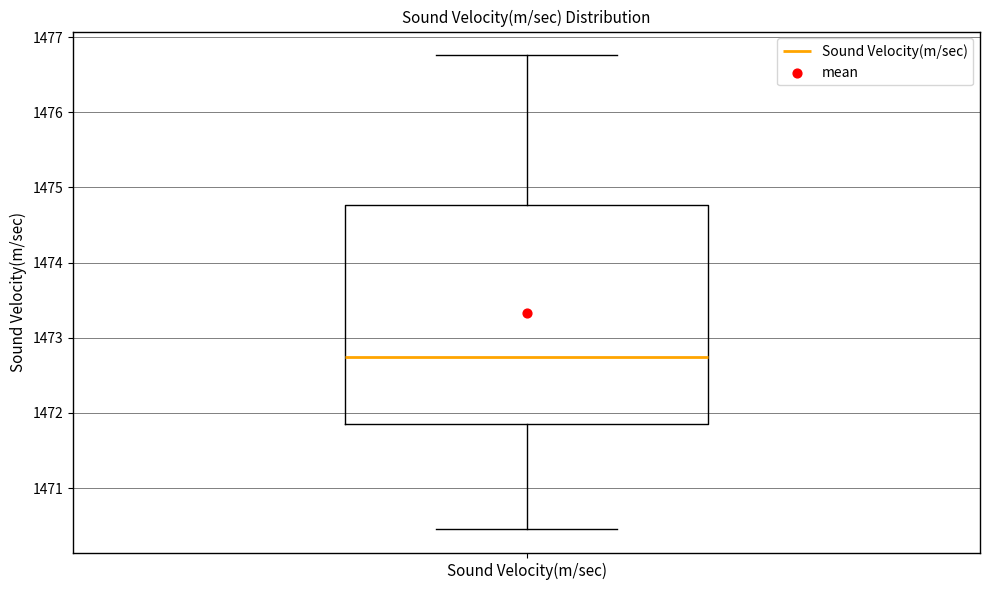

Where is the upper edge of the box for Sound Velocity(m/sec) on the y-axis? The values are not printed on the chart, so give them approximately, as read against the axis.

1474.8